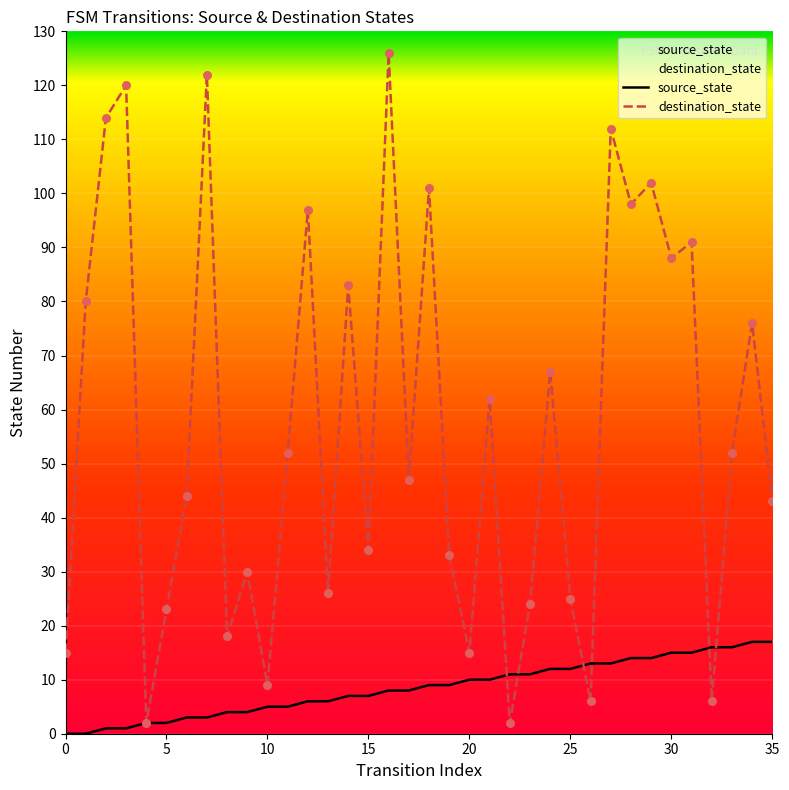

At how many categories does at least one series exceed 82?

12